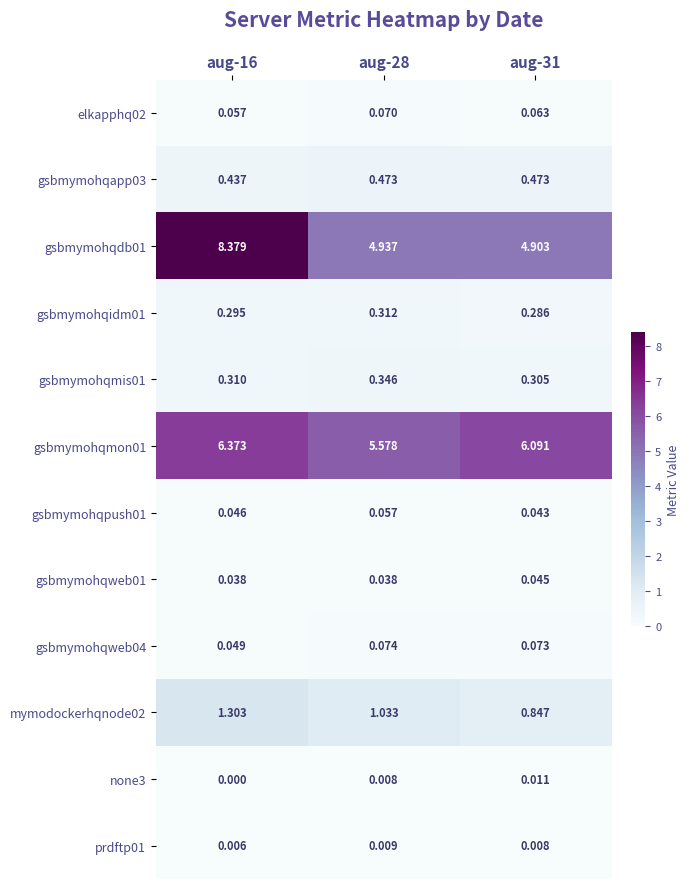

Is the value of none3 at aug-16 greater than the value of gsbmymohqdb01 at aug-16?

No